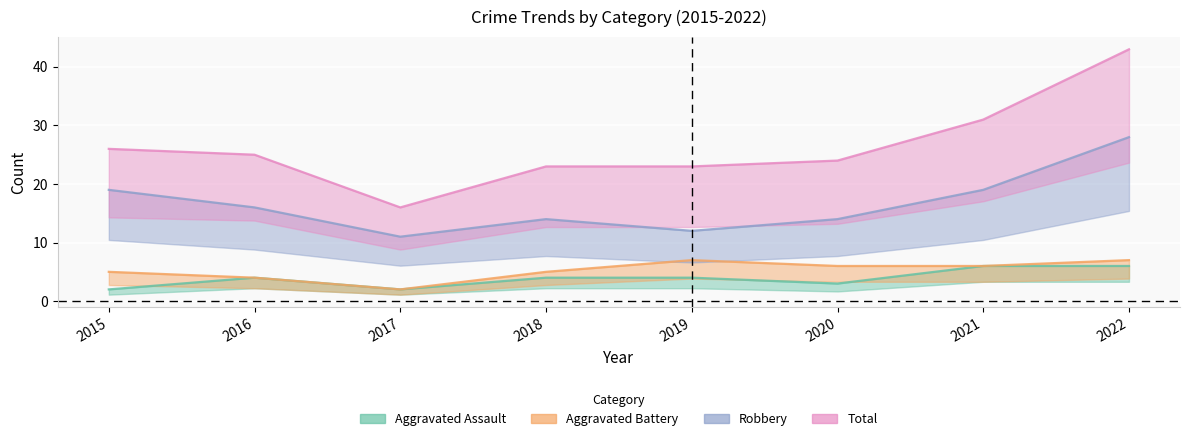

What is the maximum value for Total?

43